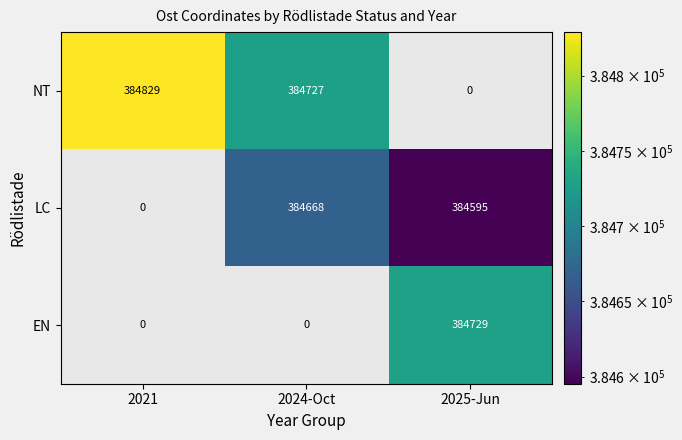

True or false: LC has a value of 659705.4 at 2025-Jun.

False